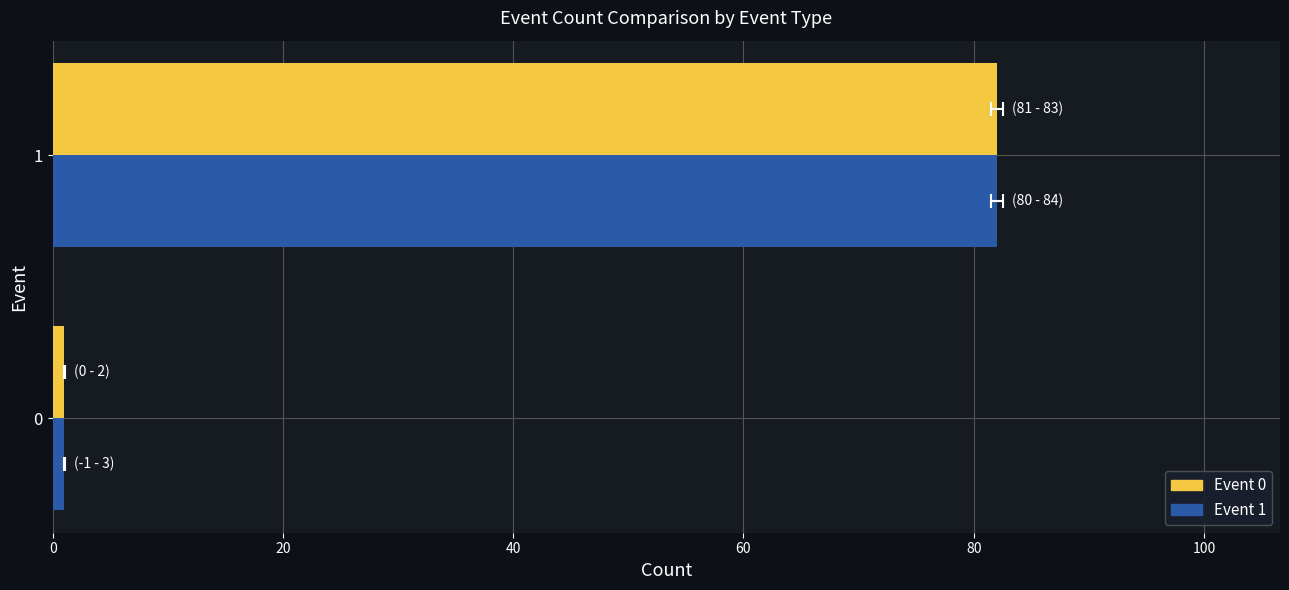

Are the bars horizontal?

Yes